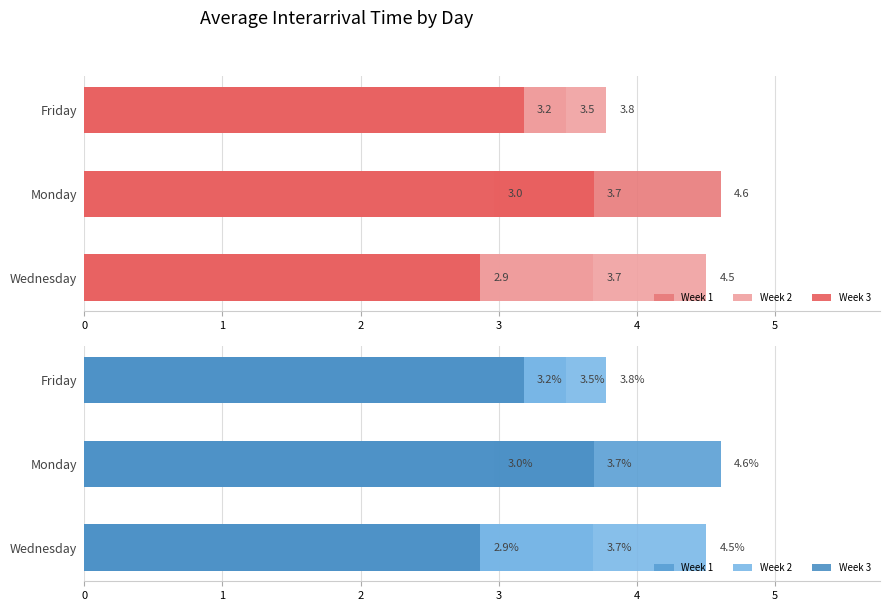

What is the sum of the Week 3 values at Friday and Monday?

6.9